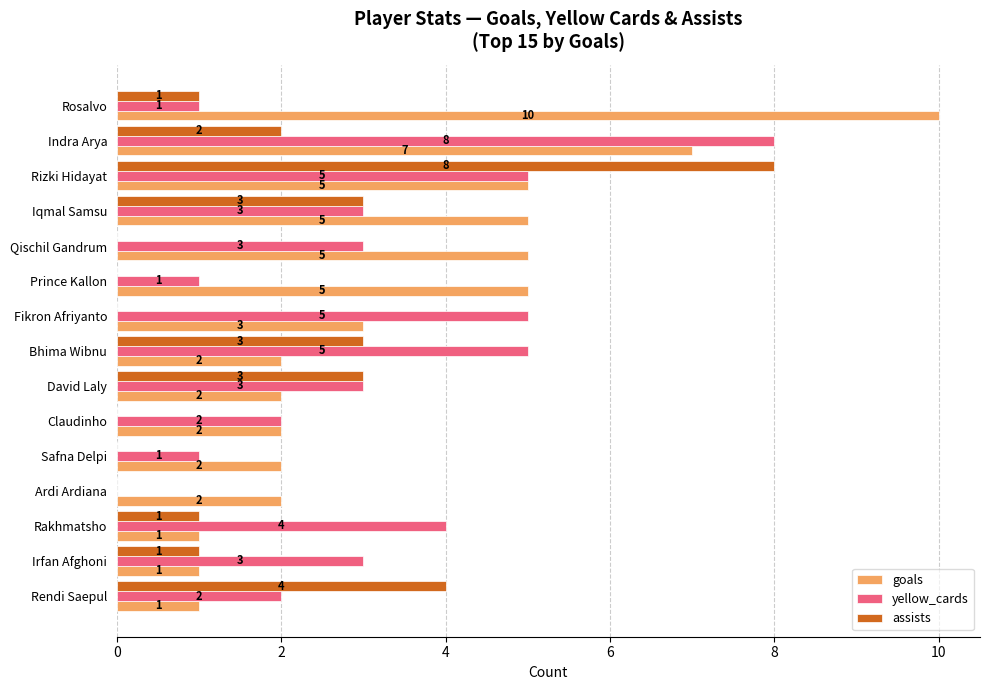

What is the highest value of the goals series?

10